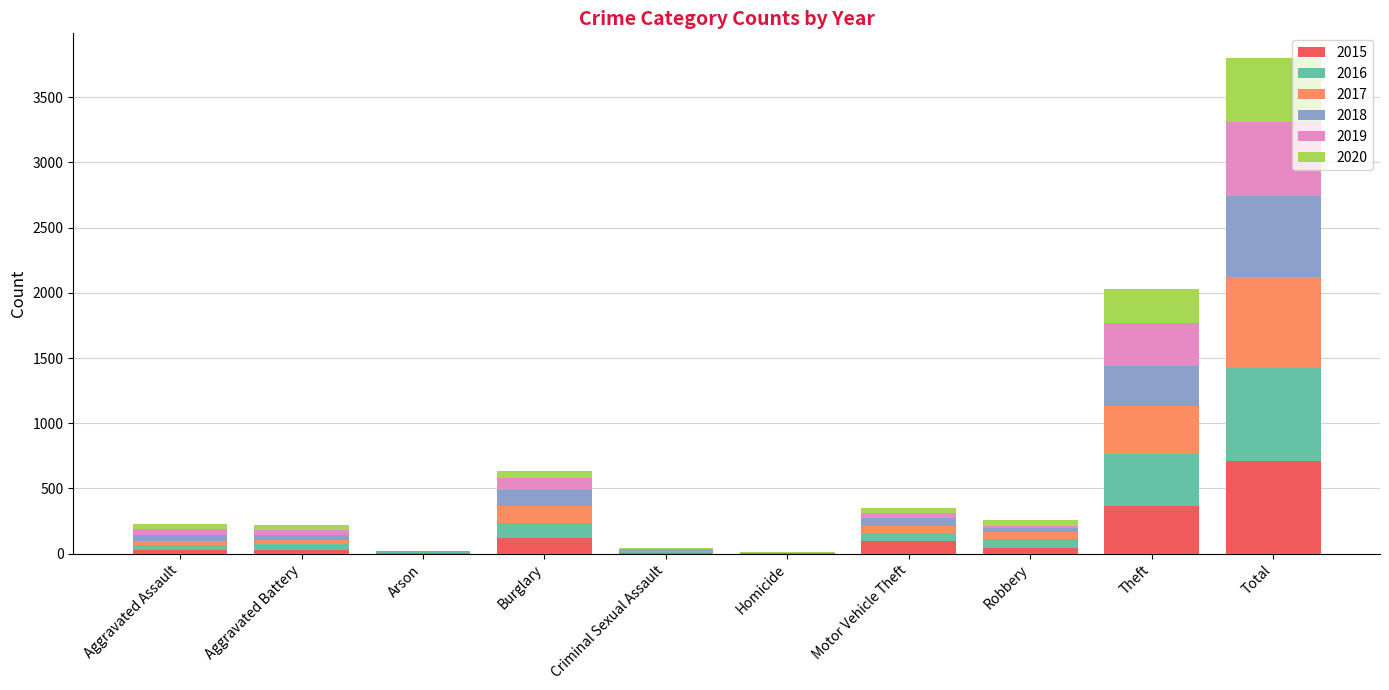

What is the total value across all series at Theft?

2031